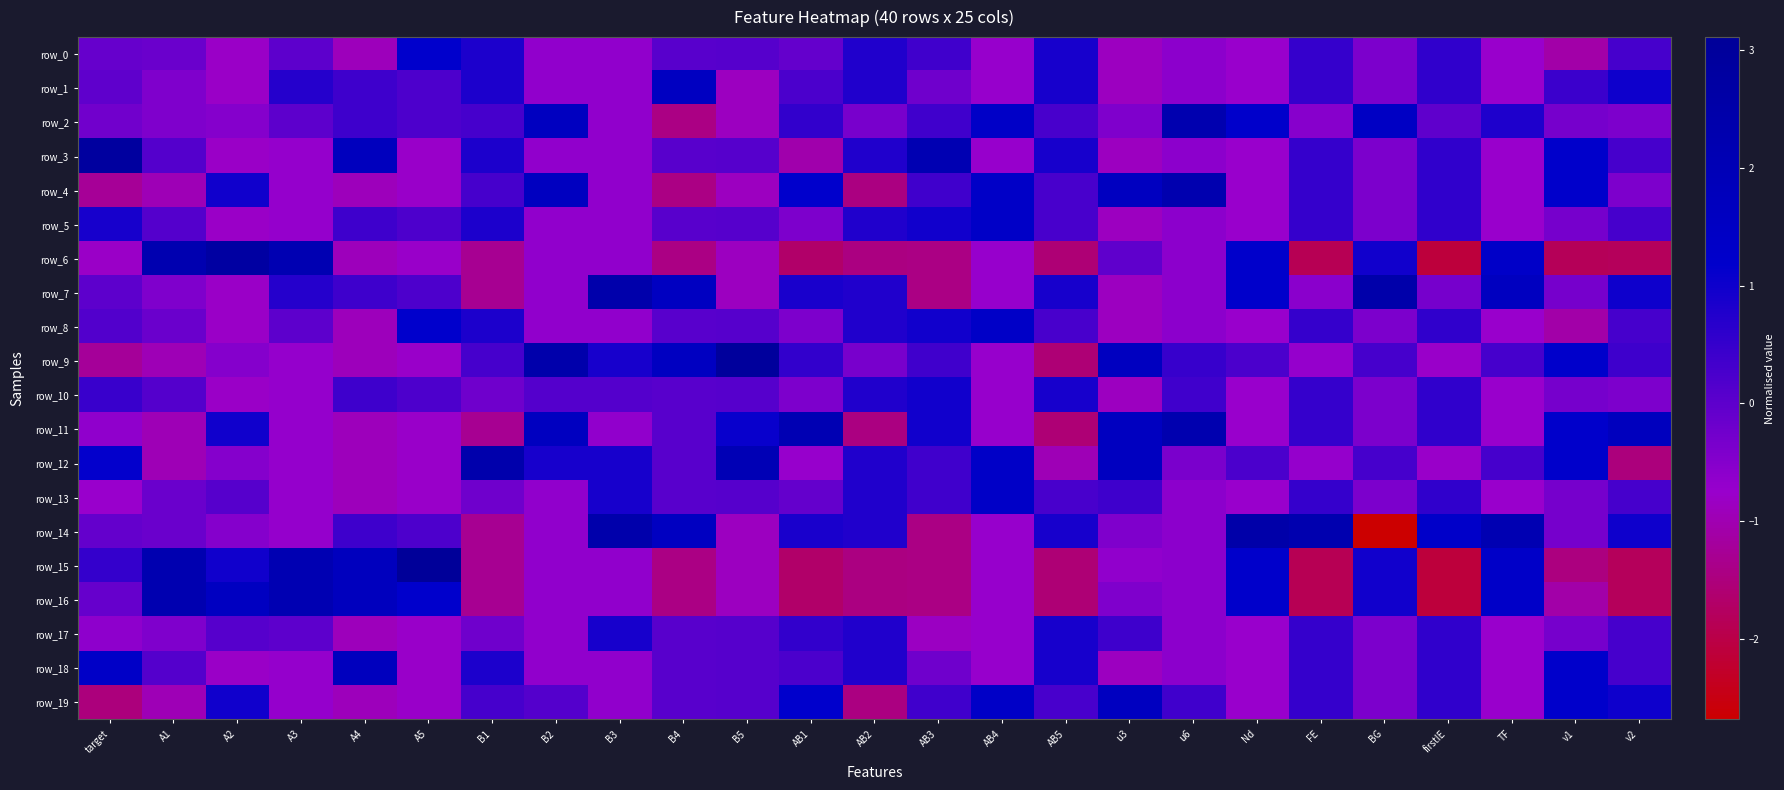

Reading left to right, extract all data points from this chart.

row_0: -0.1	-0.2	-0.8	0.0	-0.9	1.2	0.8	-0.6	-0.6	0.1	0.1	-0.1	0.8	0.4	-0.7	0.9	-0.9	-0.6	-0.7	0.5	-0.4	0.6	-0.8	-1.1	0.3
row_1: -0.0	-0.4	-0.8	0.7	0.4	0.2	0.8	-0.6	-0.6	1.6	-0.9	0.2	0.8	-0.2	-0.7	0.9	-0.9	-0.6	-0.7	0.5	-0.4	0.6	-0.8	0.4	1.0
row_2: -0.2	-0.4	-0.5	0.0	0.4	0.2	0.3	1.6	-0.6	-1.4	-0.9	0.5	-0.3	0.4	1.4	0.3	-0.4	2.2	1.2	-0.5	1.5	-0.0	0.8	-0.3	-0.4
row_3: 2.9	0.1	-0.8	-0.7	1.7	-0.8	0.8	-0.6	-0.6	0.1	0.1	-1.0	0.8	2.1	-0.7	0.9	-0.9	-0.6	-0.7	0.5	-0.4	0.6	-0.8	1.2	0.3
row_4: -1.2	-0.9	1.0	-0.7	-0.9	-0.8	0.3	1.6	-0.6	-1.4	-0.9	1.2	-1.4	0.4	1.4	0.3	1.6	2.2	-0.7	0.5	-0.4	0.6	-0.8	1.2	-0.4
row_5: 0.9	0.1	-0.8	-0.7	0.4	0.2	0.8	-0.6	-0.6	0.1	0.1	-0.4	0.8	0.9	1.4	0.3	-0.9	-0.6	-0.7	0.5	-0.4	0.6	-0.8	-0.3	0.3
row_6: -0.8	2.2	2.8	2.1	-0.9	-0.8	-1.3	-0.6	-0.6	-1.4	-0.9	-1.7	-1.4	-1.4	-0.7	-1.6	-0.0	-0.6	1.2	-1.9	1.0	-2.1	1.3	-1.8	-1.8
row_7: -0.0	-0.4	-0.8	0.7	0.4	0.2	-1.3	-0.6	2.4	1.6	-0.9	0.8	0.8	-1.4	-0.7	0.9	-0.9	-0.6	1.2	-0.6	2.4	-0.3	1.6	-0.3	1.0
row_8: 0.1	-0.2	-0.8	0.0	-0.9	1.2	0.8	-0.6	-0.6	0.1	0.1	-0.4	0.8	0.9	1.4	0.3	-0.9	-0.6	-0.7	0.5	-0.4	0.6	-0.8	-1.1	0.3
row_9: -1.2	-0.9	-0.5	-0.7	-0.9	-0.8	0.3	2.4	0.9	1.6	3.0	0.5	-0.3	0.4	-0.7	-1.6	1.6	0.5	0.2	-0.7	0.3	-0.8	0.3	1.2	0.4
row_10: 0.4	0.1	-0.8	-0.7	0.4	0.2	-0.2	0.1	0.1	0.1	0.1	-0.4	0.8	0.9	-0.7	0.9	-0.9	0.4	-0.7	0.5	-0.4	0.6	-0.8	-0.3	-0.4
row_11: -0.6	-0.9	1.0	-0.7	-0.9	-0.8	-1.3	1.6	-0.6	0.1	1.1	2.1	-1.4	0.9	-0.7	-1.6	1.6	2.2	-0.7	0.5	-0.4	0.6	-0.8	1.2	1.7
row_12: 1.1	-0.9	-0.5	-0.7	-0.9	-0.8	2.4	0.9	0.9	0.1	2.0	-0.7	0.8	0.4	1.4	-1.0	1.6	-0.4	0.2	-0.7	0.3	-0.8	0.3	1.2	-1.5
row_13: -0.7	-0.2	0.1	-0.7	-0.9	-0.8	-0.2	-0.6	0.9	0.1	0.1	-0.1	0.8	0.4	1.4	0.3	0.4	-0.6	-0.7	0.5	-0.4	0.6	-0.8	-0.3	0.3
row_14: -0.1	-0.2	-0.5	-0.7	0.4	0.2	-1.3	-0.6	2.4	1.6	-0.9	0.8	0.8	-1.4	-0.7	0.9	-0.4	-0.6	2.5	2.3	-2.7	1.3	2.1	-0.3	1.0
row_15: 0.5	2.2	1.0	2.1	1.7	3.1	-1.3	-0.6	-0.6	-1.4	-0.9	-1.7	-1.4	-1.4	-0.7	-1.6	-0.6	-0.6	1.2	-1.9	1.0	-2.1	1.3	-1.5	-1.8
row_16: -0.1	2.2	1.6	2.1	1.7	1.2	-1.3	-0.6	-0.6	-1.4	-0.9	-1.7	-1.4	-1.4	-0.7	-1.6	-0.4	-0.6	1.2	-1.9	1.0	-2.1	1.3	-1.1	-1.8
row_17: -0.6	-0.4	0.1	0.0	-0.9	-0.8	-0.2	-0.6	0.9	0.1	0.1	0.5	0.8	-0.8	-0.7	0.9	0.4	-0.6	-0.7	0.5	-0.4	0.6	-0.8	-0.3	0.3
row_18: 1.3	0.1	-0.8	-0.7	1.7	-0.8	0.8	-0.6	-0.6	0.1	0.1	0.2	0.8	-0.2	-0.7	0.9	-0.9	-0.6	-0.7	0.5	-0.4	0.6	-0.8	1.2	0.3
row_19: -1.5	-0.9	1.0	-0.7	-0.9	-0.8	0.3	0.1	-0.6	0.1	0.1	1.2	-1.4	0.4	1.4	0.3	1.6	0.4	-0.7	0.5	-0.4	0.6	-0.8	1.2	1.0